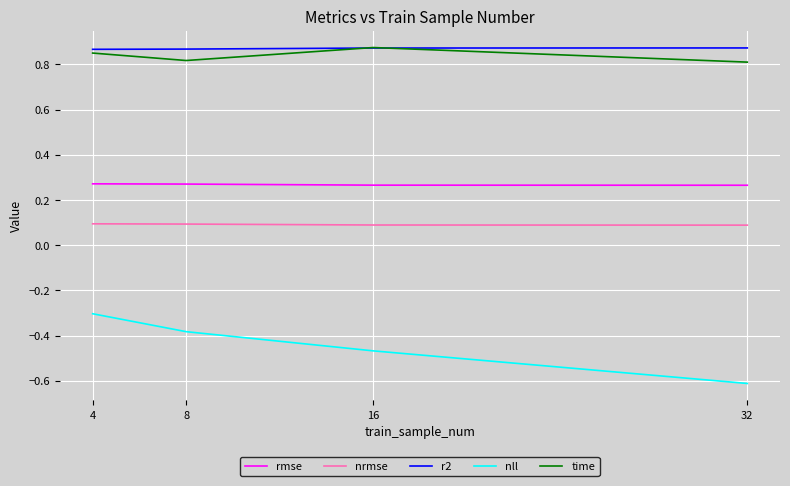

True or false: time and rmse intersect in this chart.

False